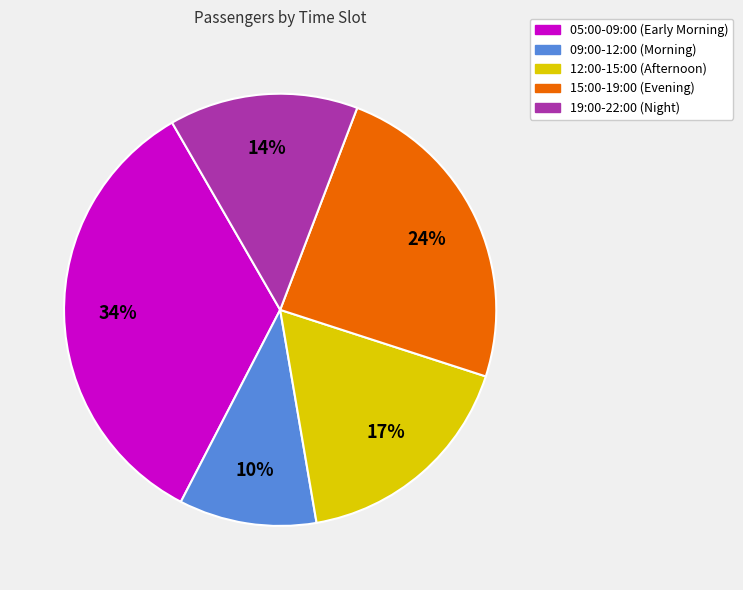

How many segments does this pie chart have?

5